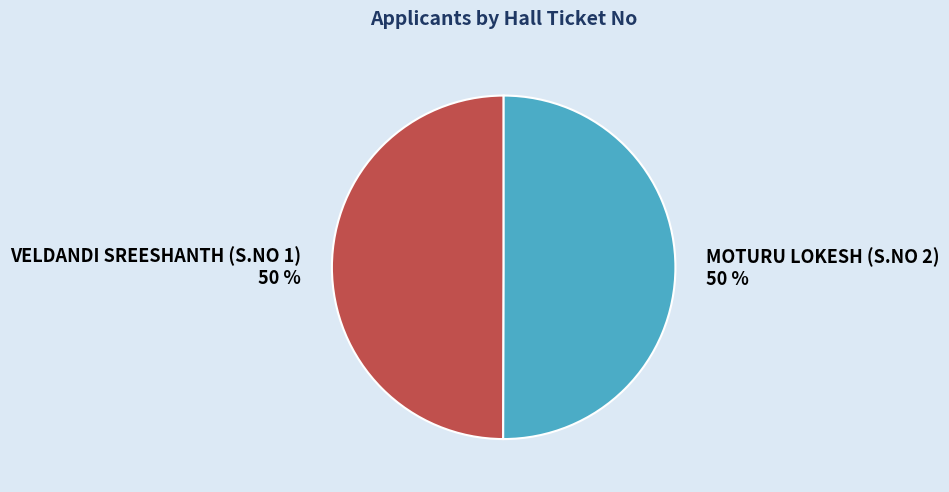

Approximately how many times larger is the value at VELDANDI SREESHANTH (S.NO 1) compared to MOTURU LOKESH (S.NO 2)?

1.0